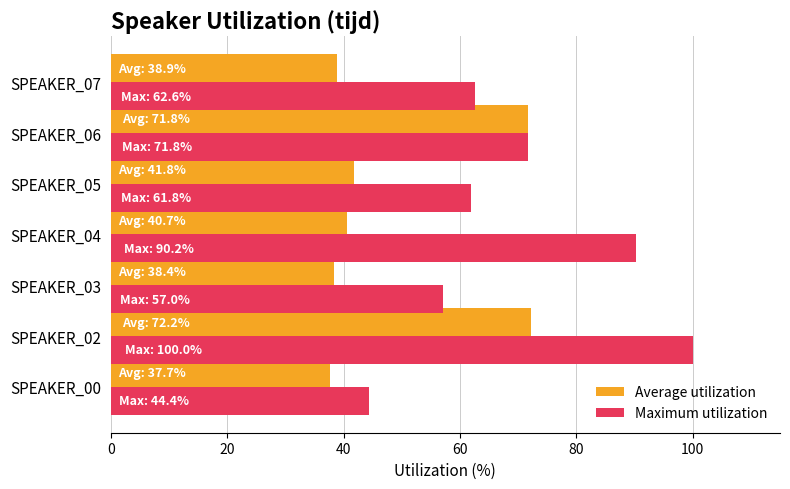

Which series has the widest spread of values?

Maximum utilization